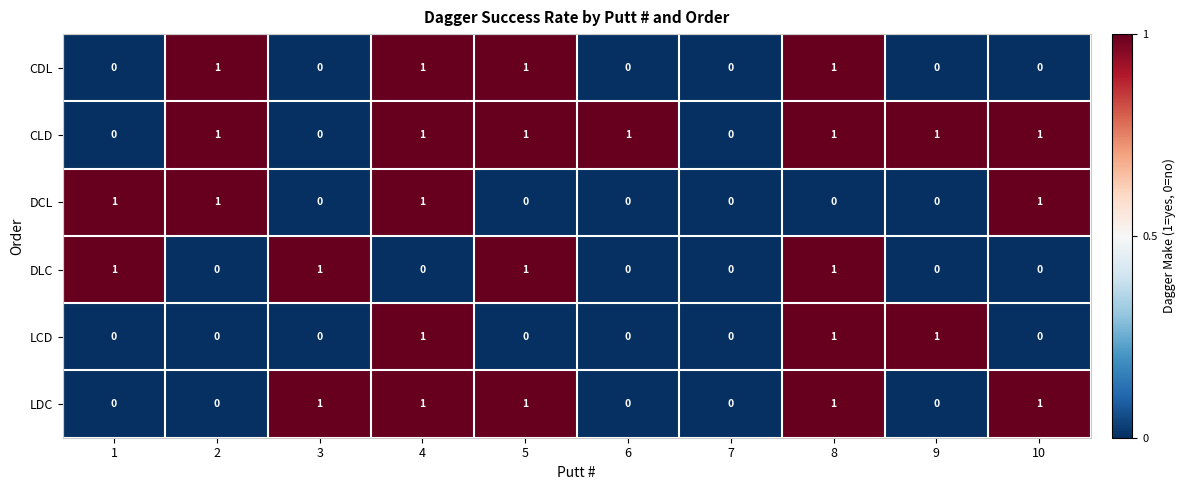

What is the sum of all LDC values?

5